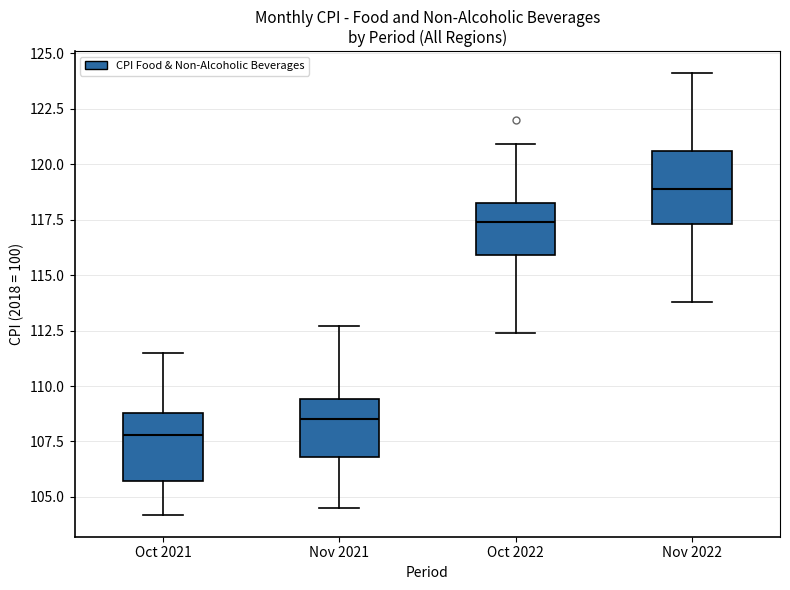

Reading left to right, transcribe this box plot: for each box, give where its median line is, the range the box spans, and where its two whiskers end, as read against the y-axis. The values are not printed on the chart, so give them approximately, as read against the axis.

Oct 2021: median 108.0, box 105.5 to 109.0, whiskers 104.0 to 111.5
Nov 2021: median 108.5, box 107.0 to 109.5, whiskers 104.5 to 112.5
Oct 2022: median 117.5, box 116.0 to 118.5, whiskers 112.5 to 121.0
Nov 2022: median 119.0, box 117.5 to 120.5, whiskers 114.0 to 124.0